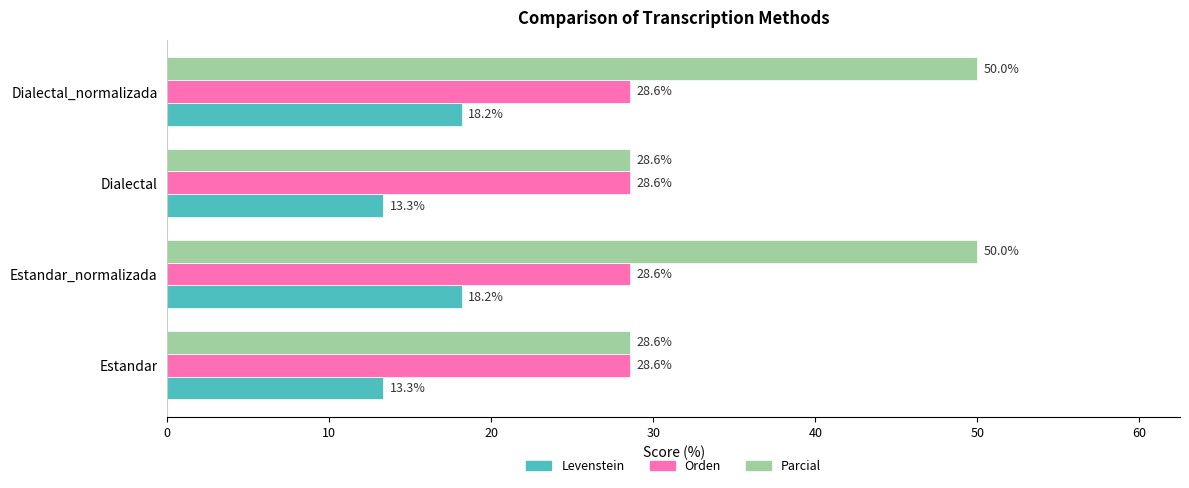

What is the greatest value displayed?

50.0